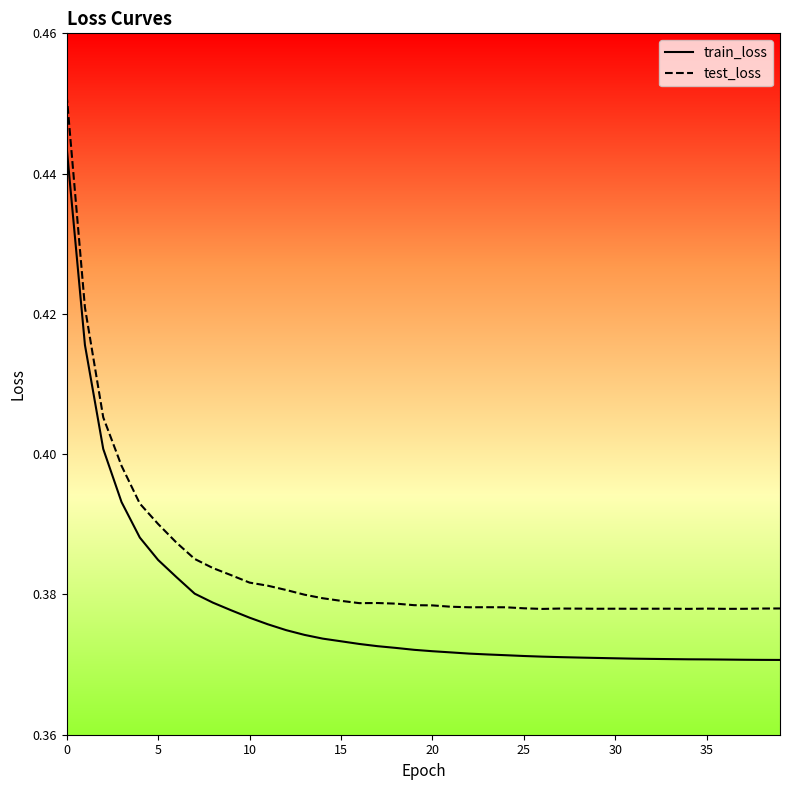

Which series has the largest total across all categories?

test_loss